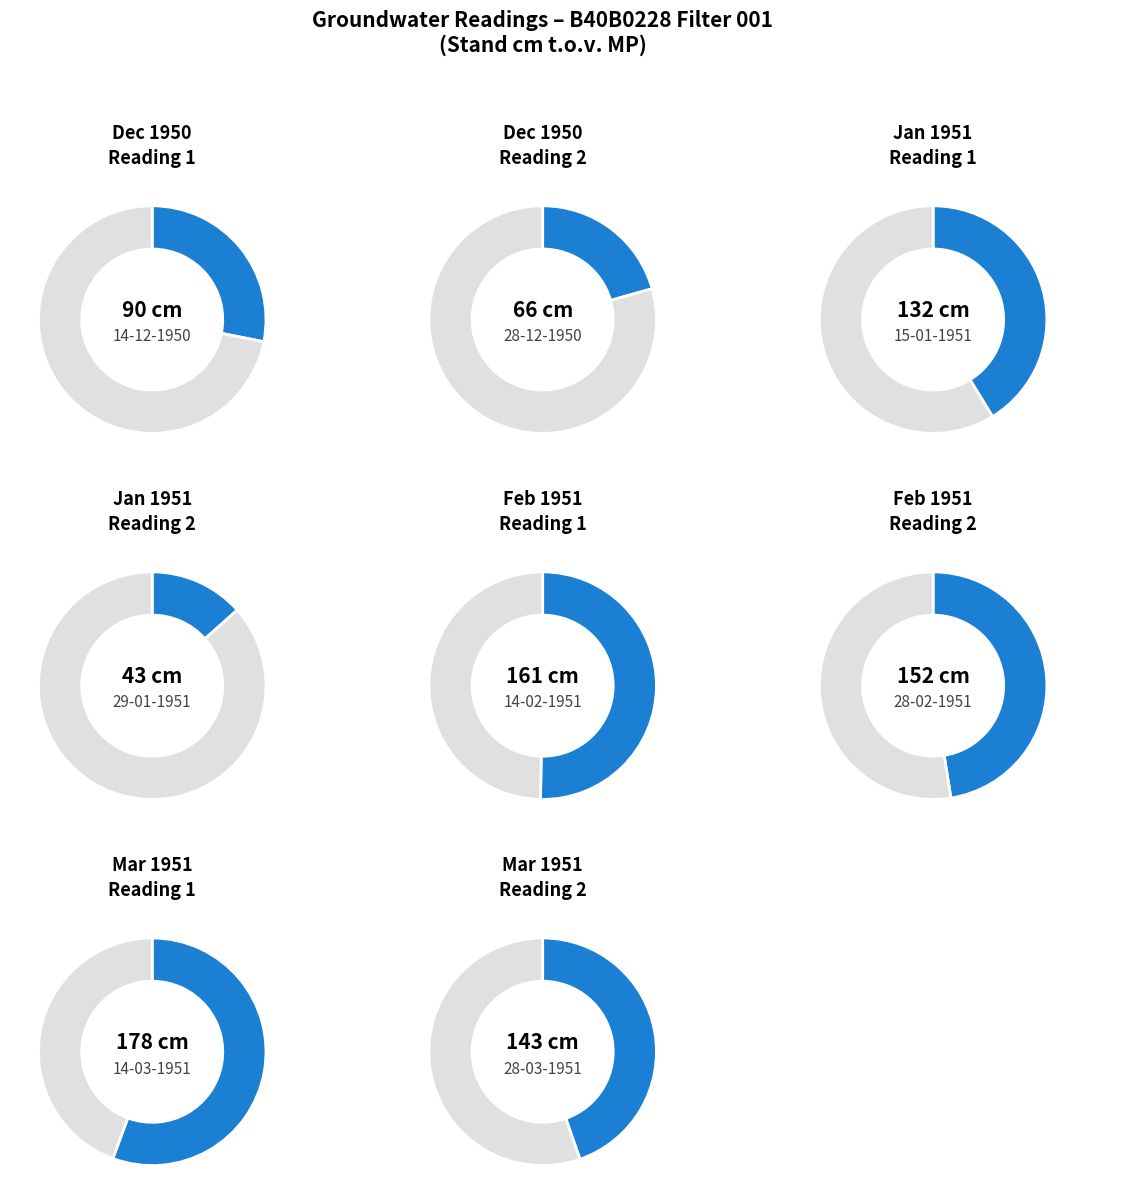

Rank the categories by value from lowest to highest.

29-01-1951, 28-12-1950, 14-12-1950, 15-01-1951, 28-03-1951, 28-02-1951, 14-02-1951, 14-03-1951